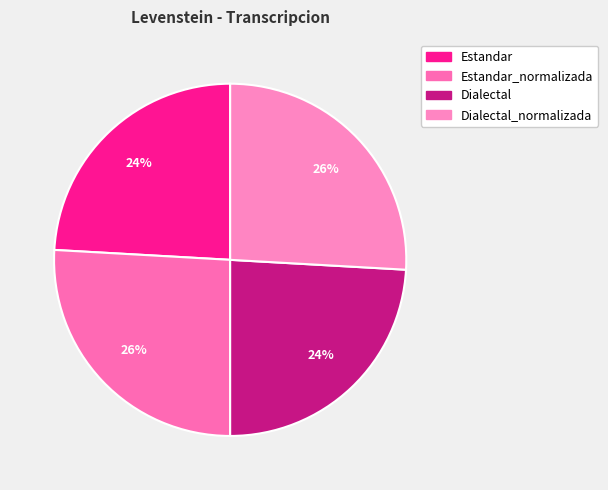

To the nearest percent, what is the average slice percentage?

25%